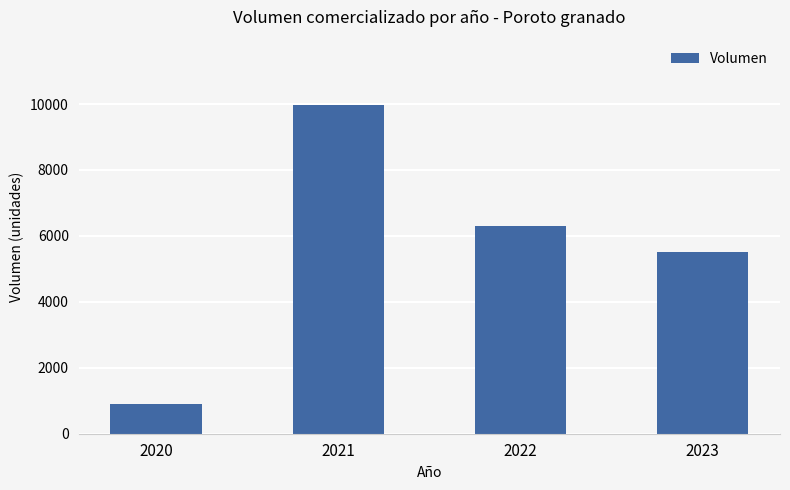

Reading right to left, list all the values displayed in this chart.

5500	6300	9960	900